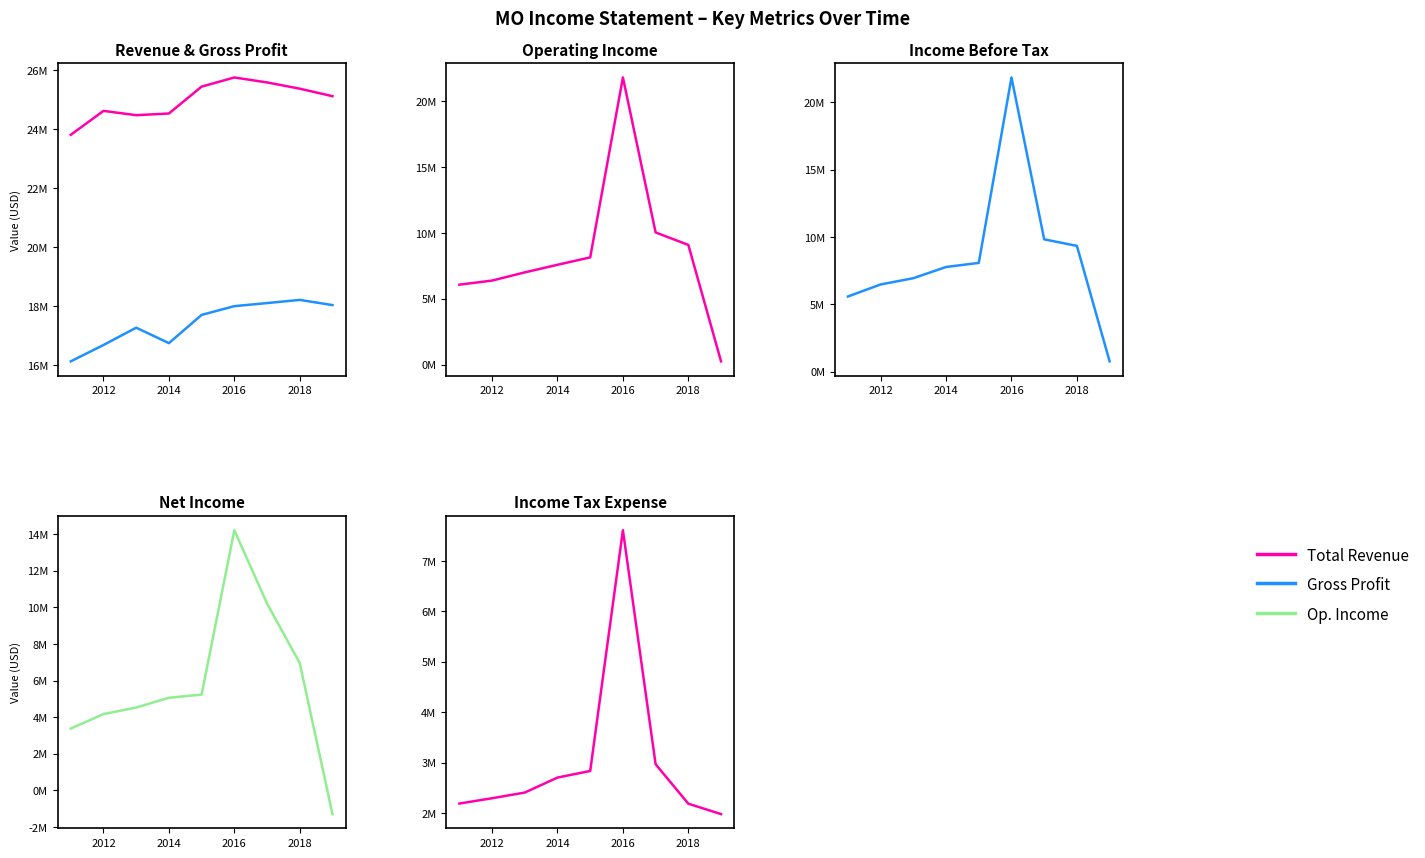

How many values in the Income Tax Expense series are below 2407000?

4